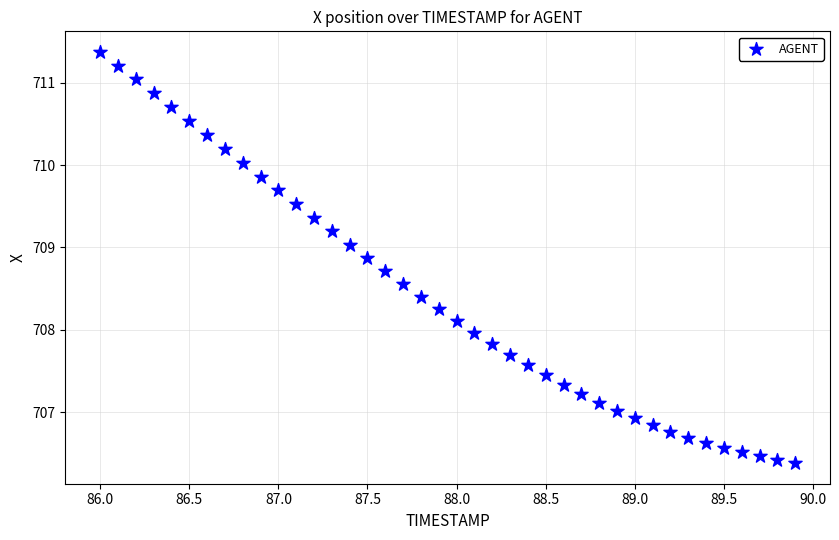

What is the range of Y values (max minus min)?

5.0